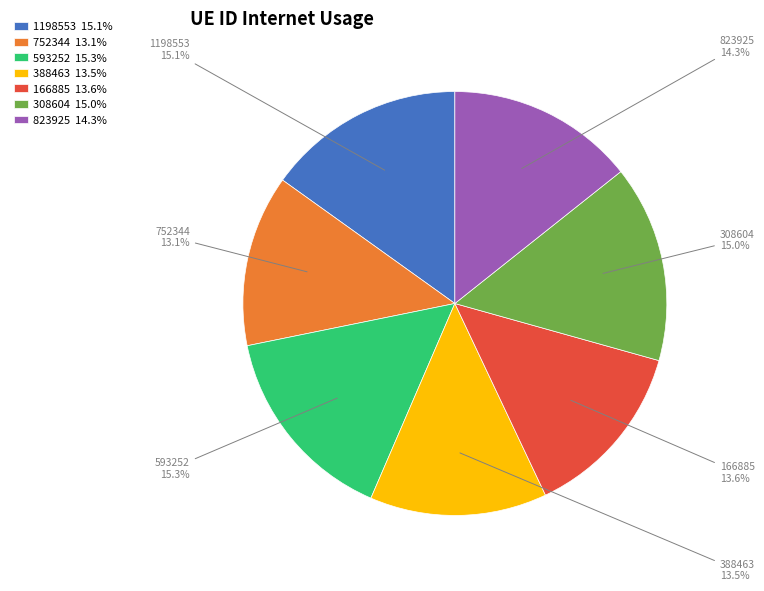

Is there any slice that represents more than half of the pie?

No